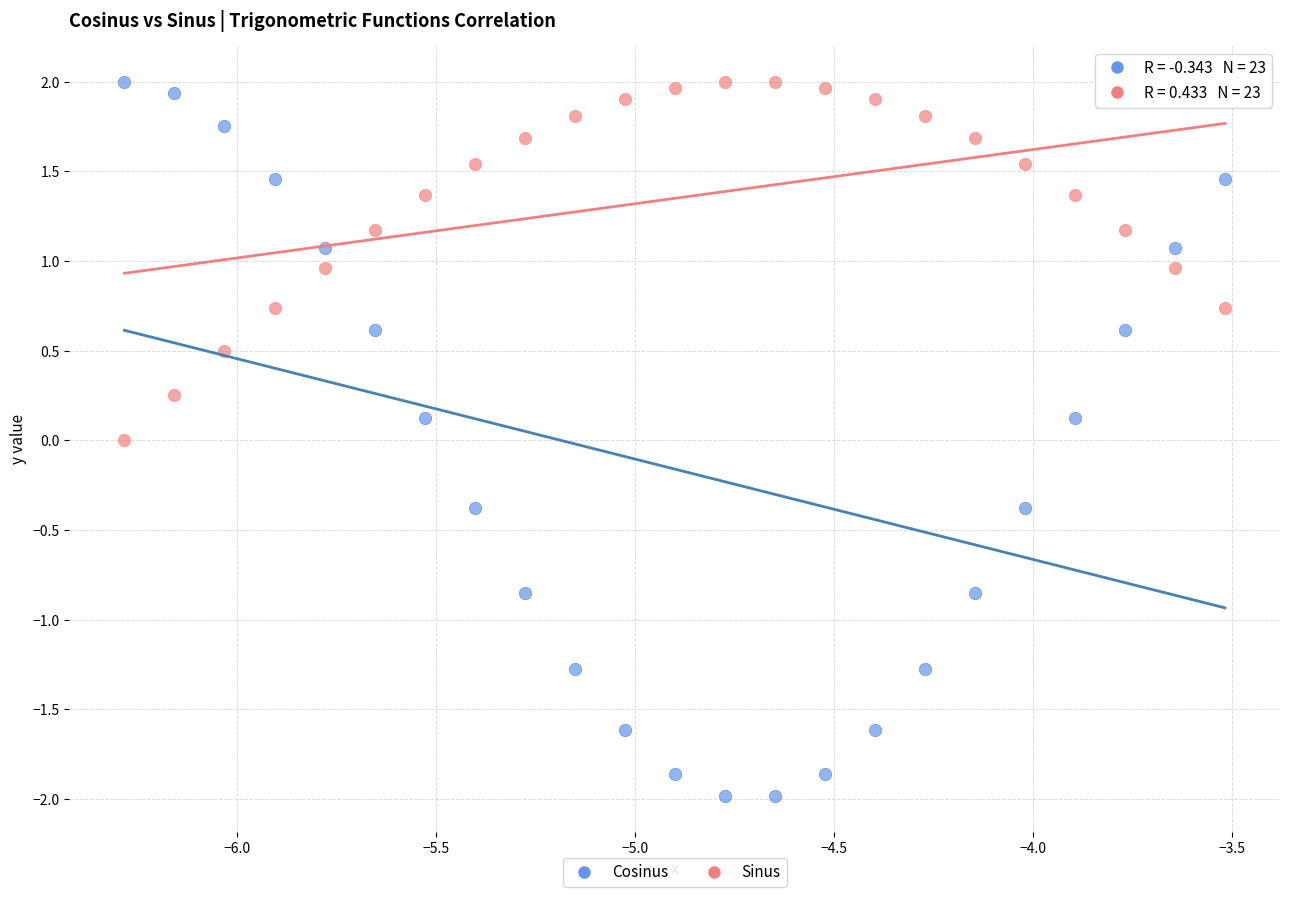

Across all data points, what is the range of Y values (max minus min)?

4.0